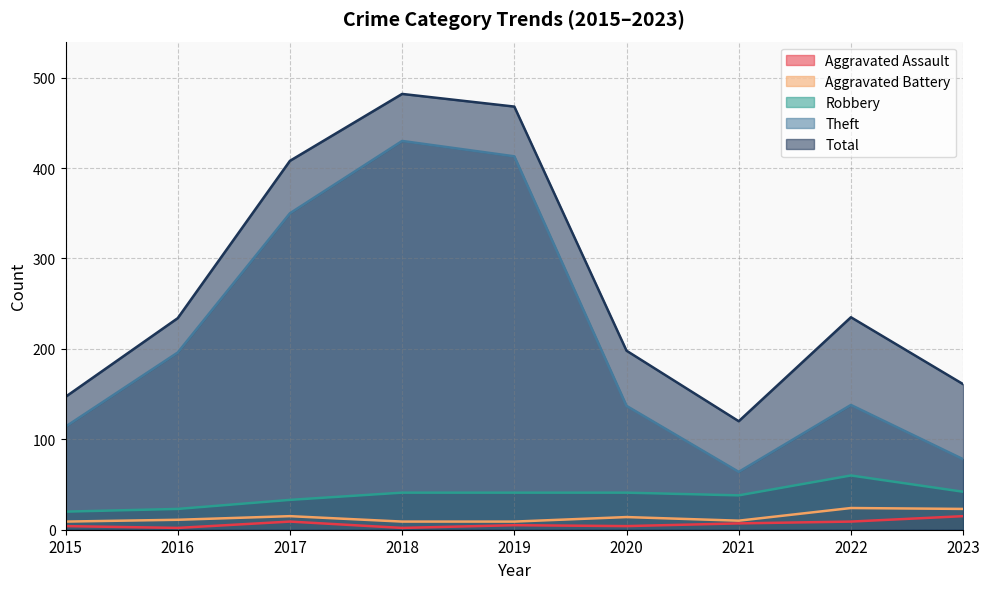

What is the difference between the second highest and second lowest values in the Robbery series?

19